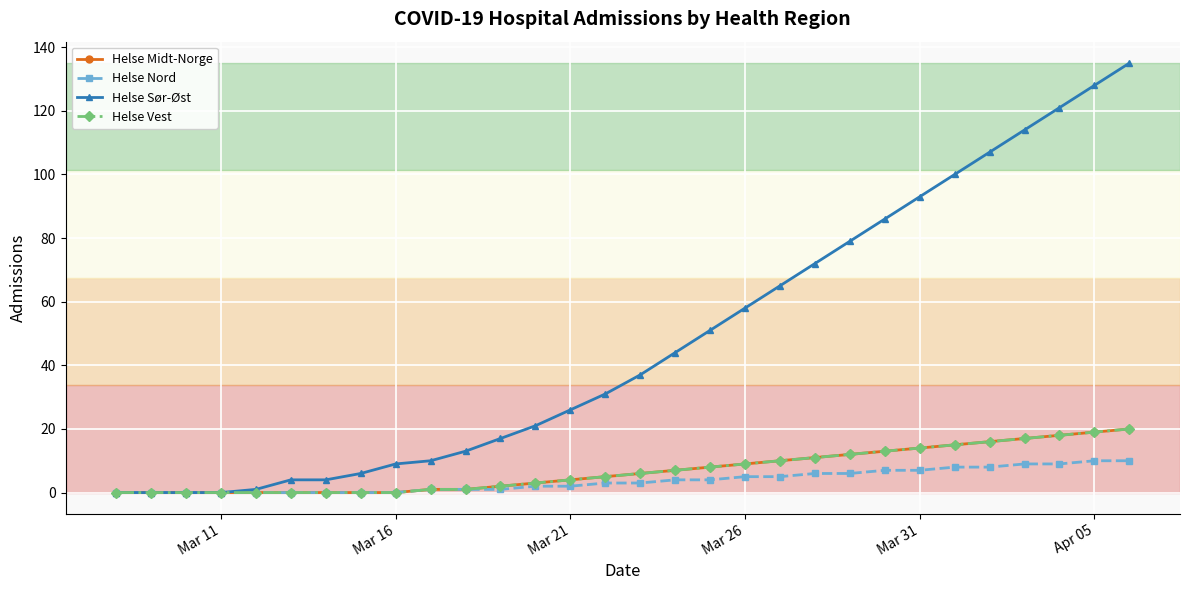

What is the highest value of the Helse Sør-Øst series?

135